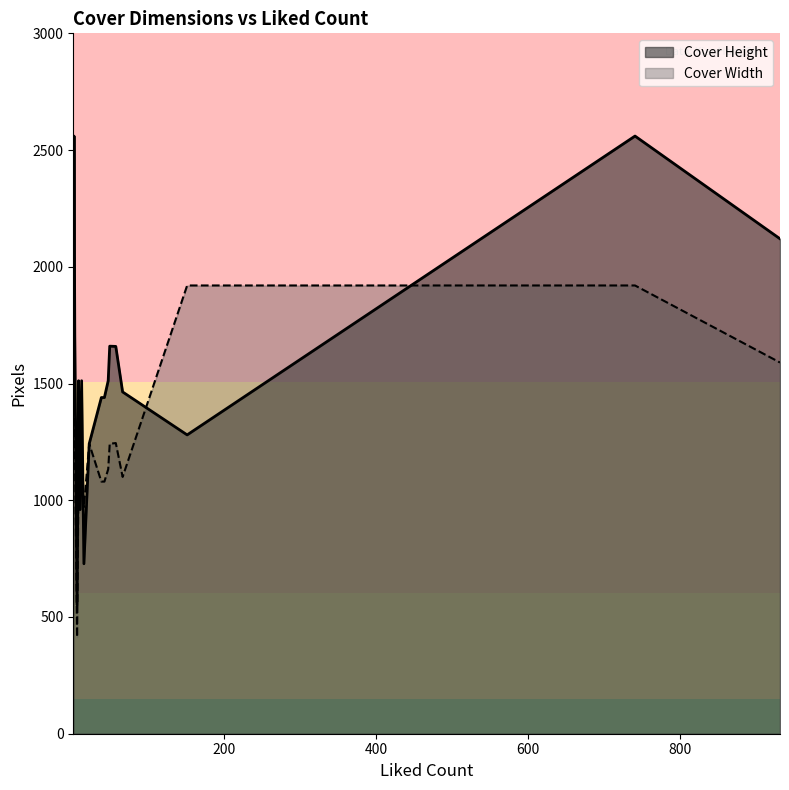

Is the value of Cover Height at 932 greater than the value of Cover Width at 3?

Yes